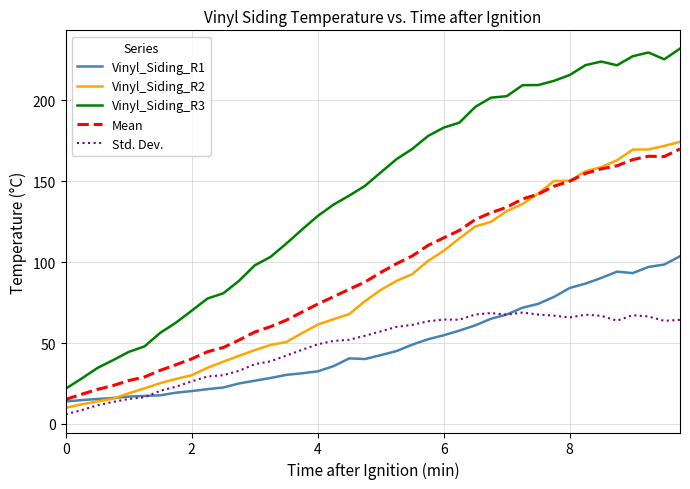

True or false: Vinyl_Siding_R2 and Vinyl_Siding_R3 intersect in this chart.

False